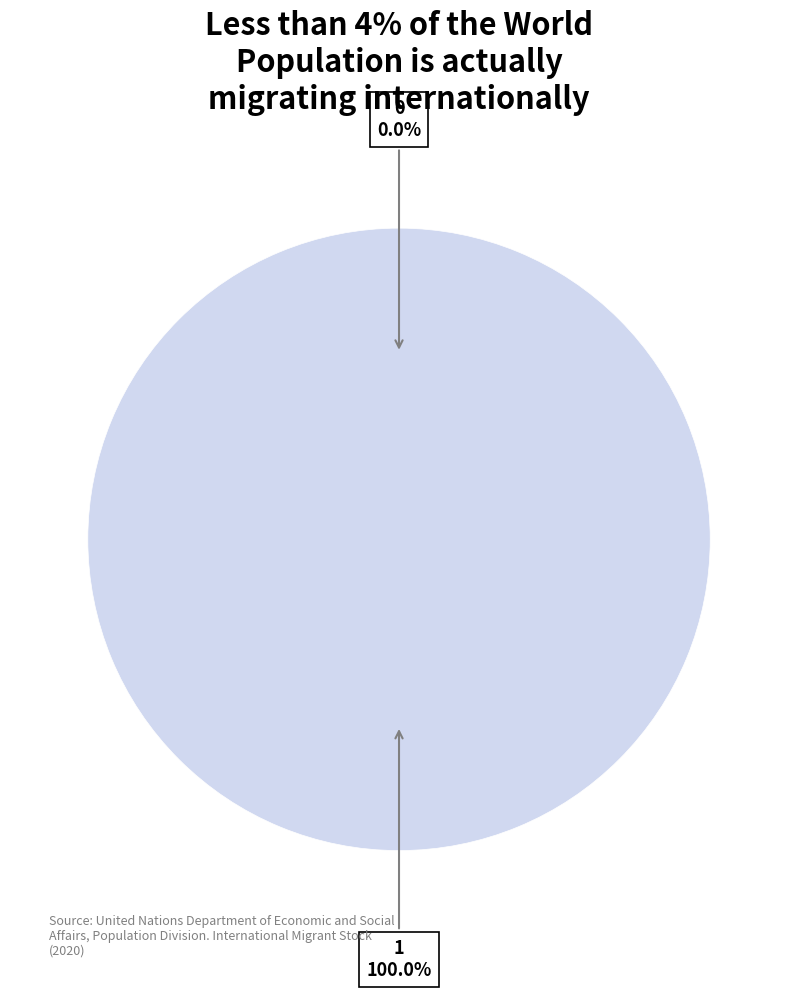

Which slice represents more than half of the pie?

1